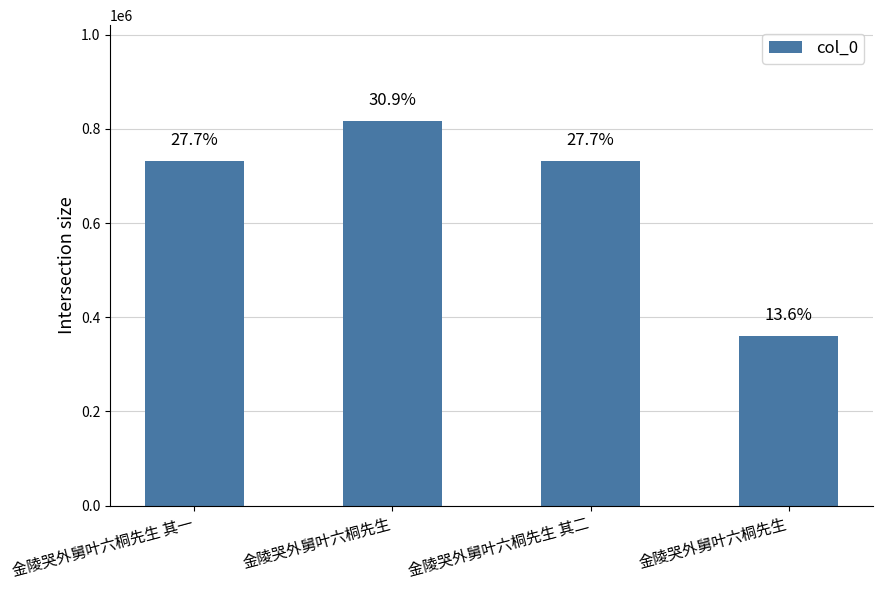

How many bars are there in total?

4